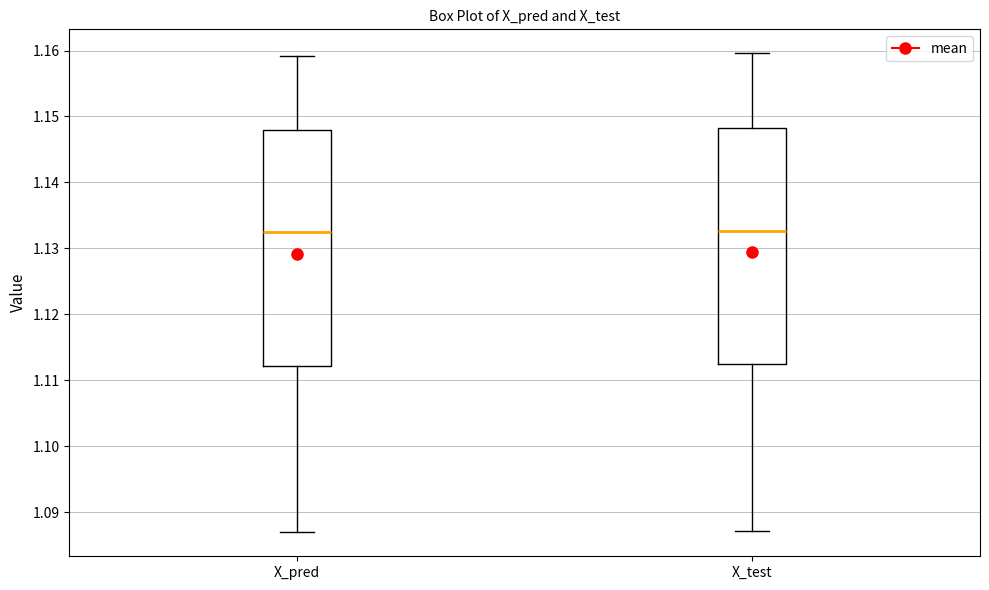

Reading left to right, read every box against the y-axis: the position of its median line, the range the box covers, and the ends of its whiskers. The values are not printed on the chart, so give them approximately, as read against the axis.

X_pred: median 1.132, box 1.112 to 1.148, whiskers 1.087 to 1.159
X_test: median 1.133, box 1.112 to 1.148, whiskers 1.087 to 1.160